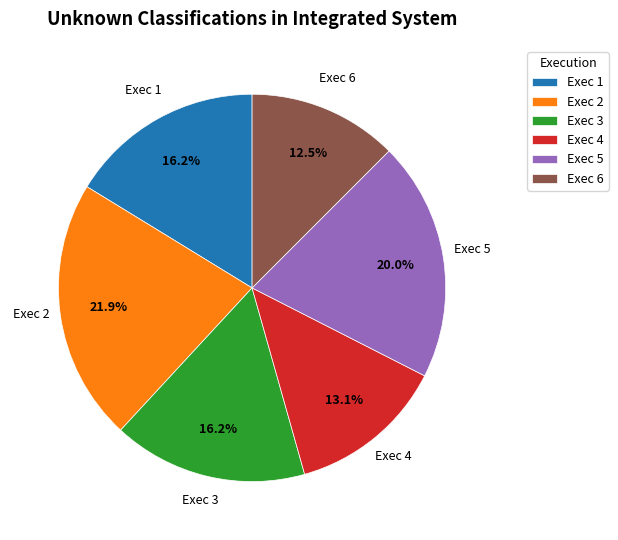

How many slices are in this pie chart?

6